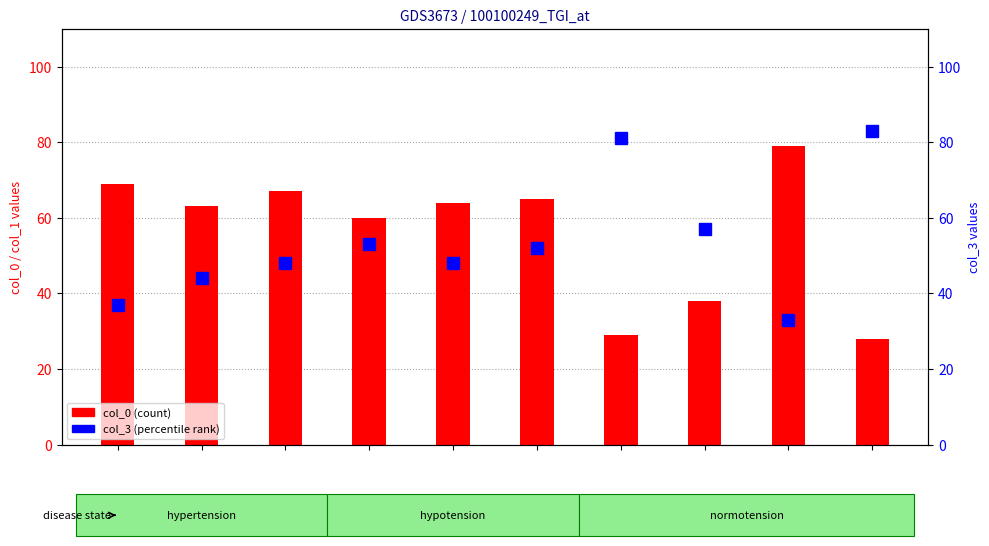

Which series has the widest spread of values?

col_0 (count)